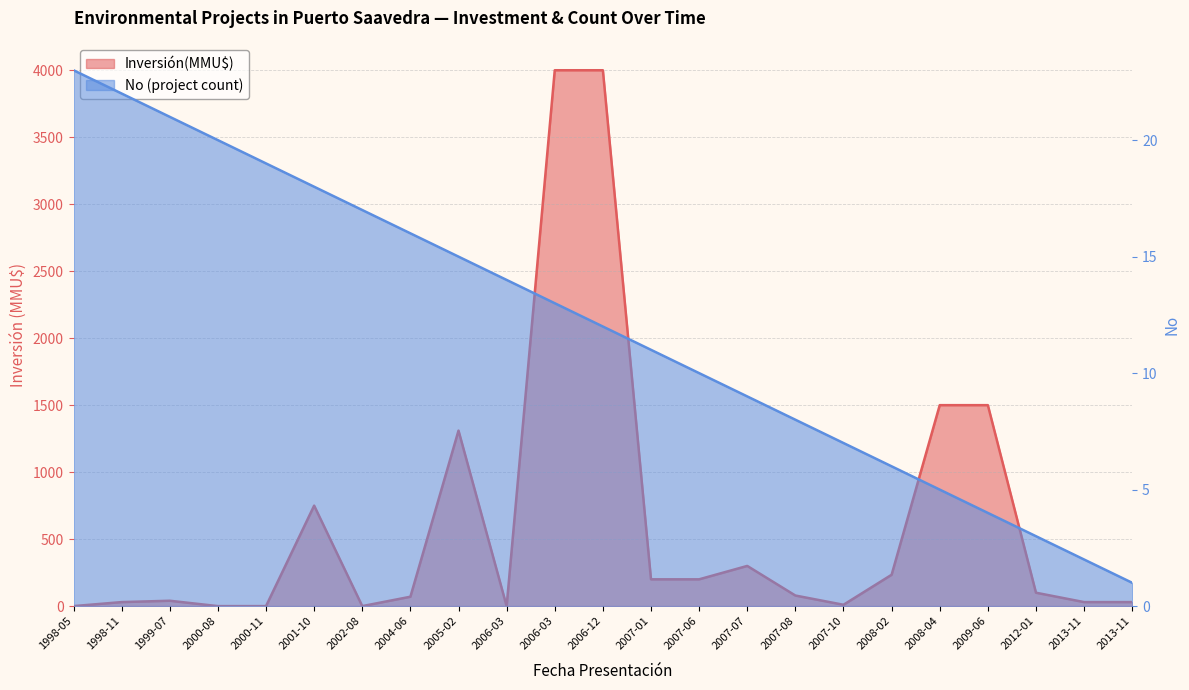

Is it true that No equals 5 at 2012-01?

False